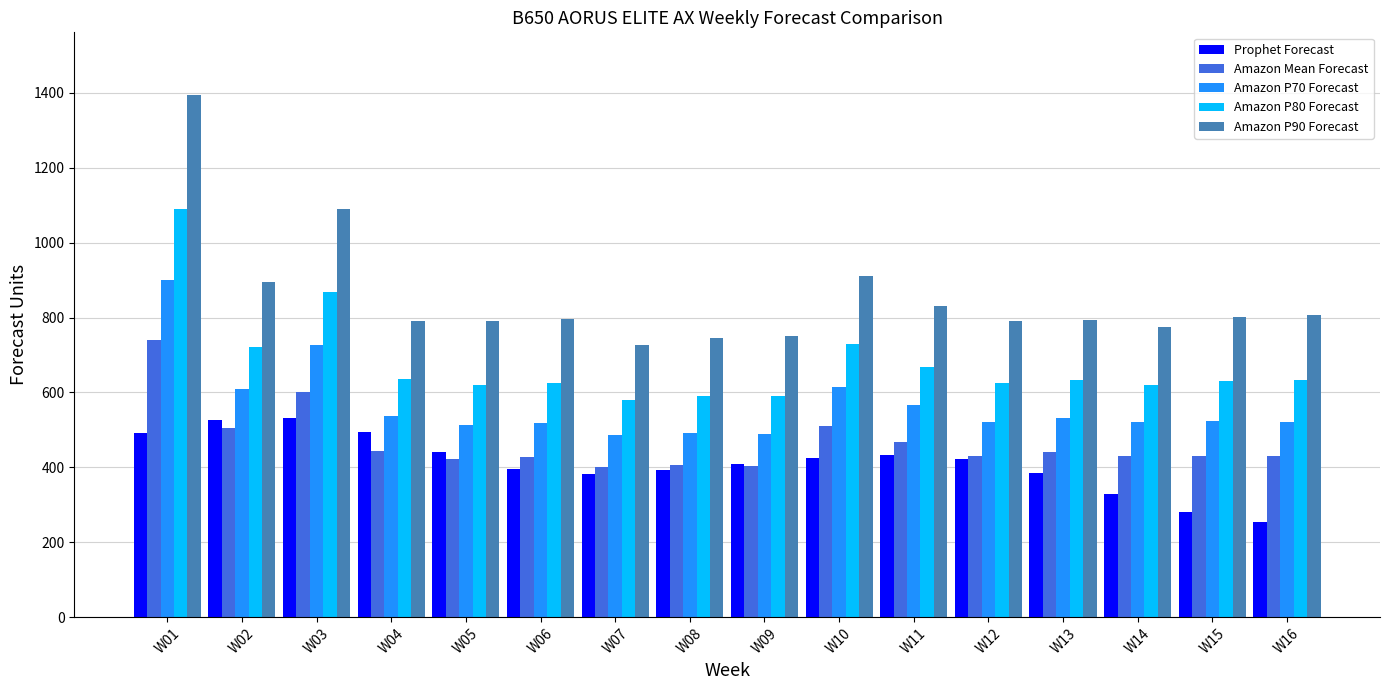

Is it true that Amazon P80 Forecast equals 421.6 at W02?

False